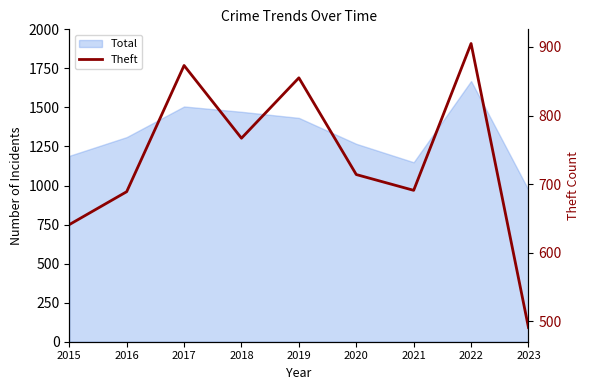

Approximately how many times larger is the value at 2018 compared to 2016?

1.1